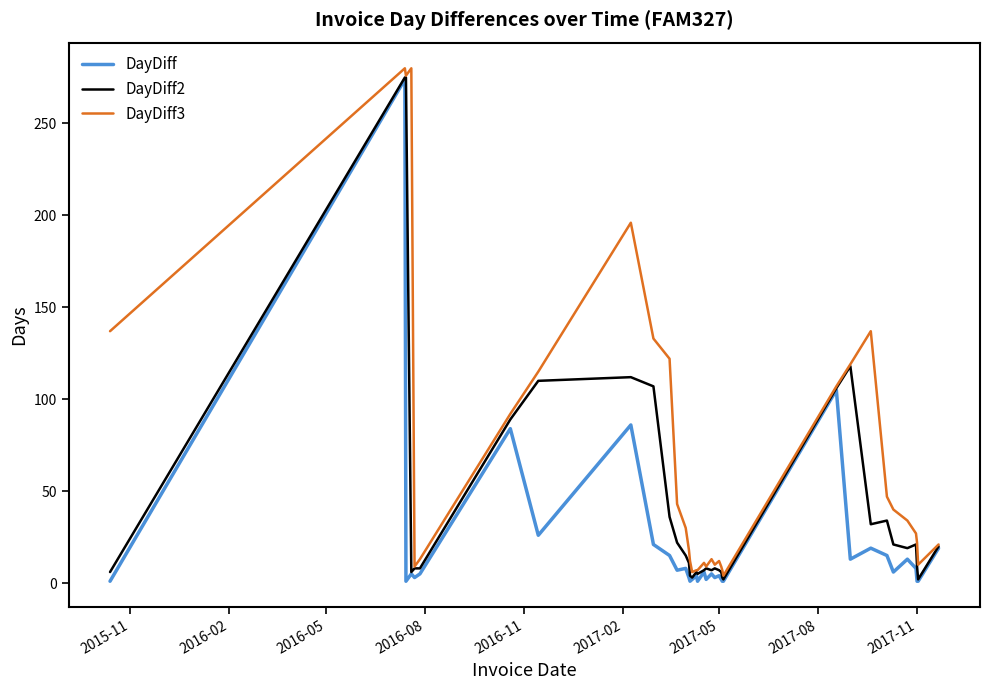

Rank the series by their average value, from highest to lowest.

DayDiff3, DayDiff2, DayDiff